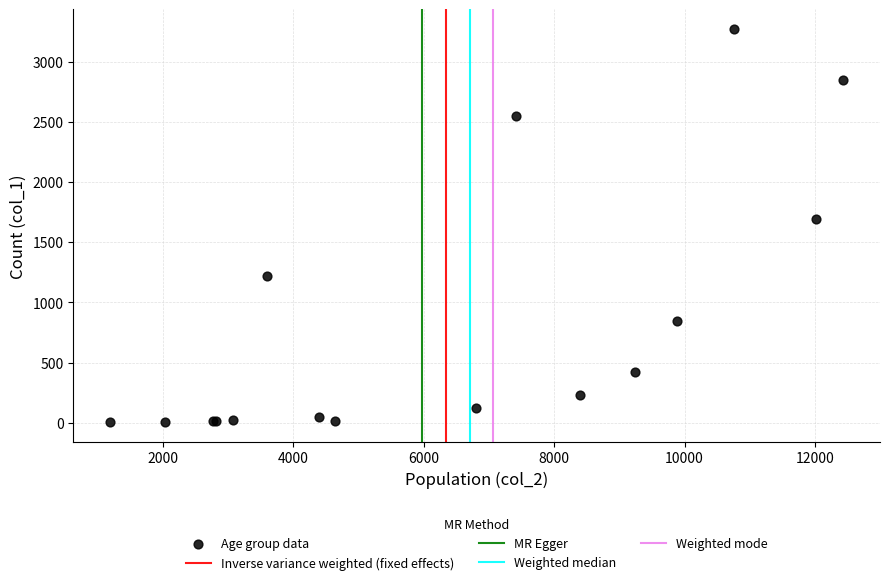

What Y value in the scatter plot is closest to 1638?

1690